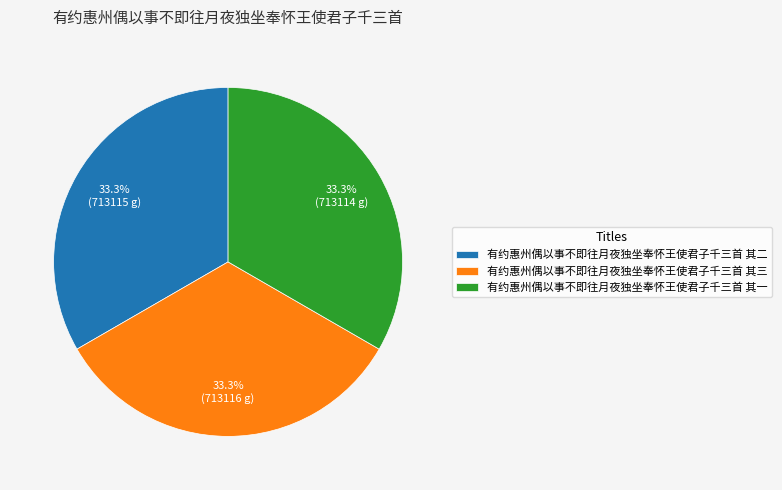

Combined, do 有约惠州偶以事不即往月夜独坐奉怀王使君子千三首 其一 and 有约惠州偶以事不即往月夜独坐奉怀王使君子千三首 其二 account for over 50%?

Yes